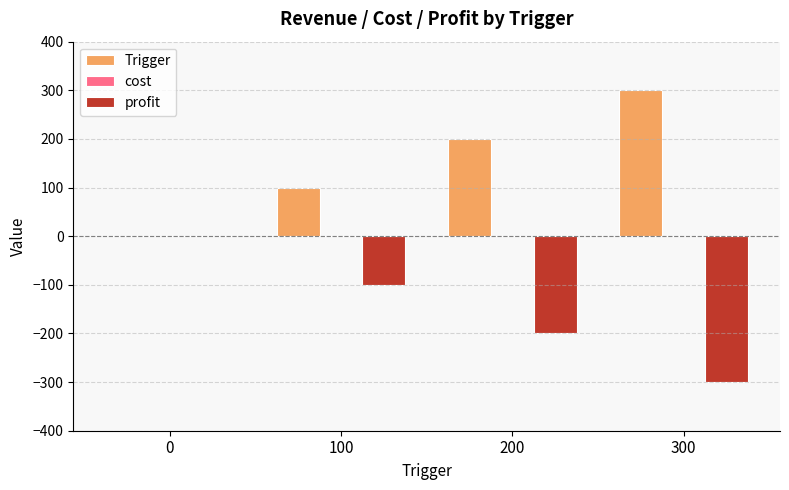

The value of profit at 200 is -308. True or false?

False